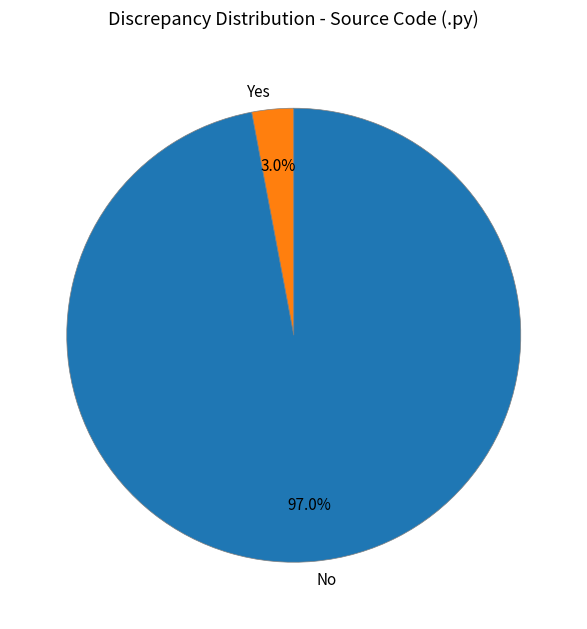

Is Yes the majority of the pie?

No